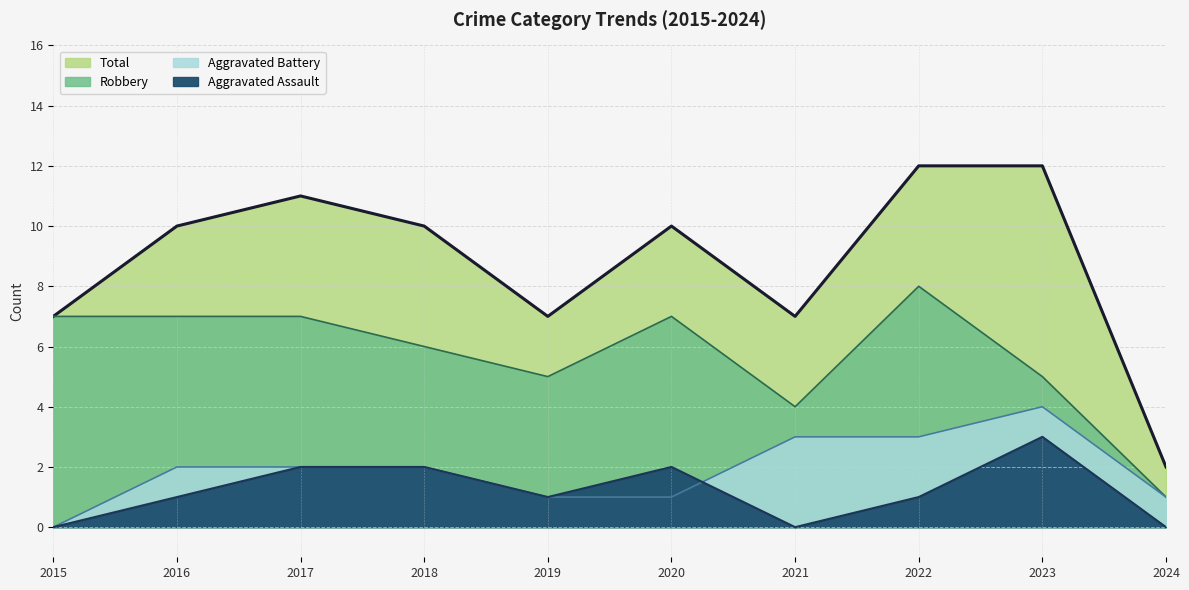

How many categories are shown in the chart?

10